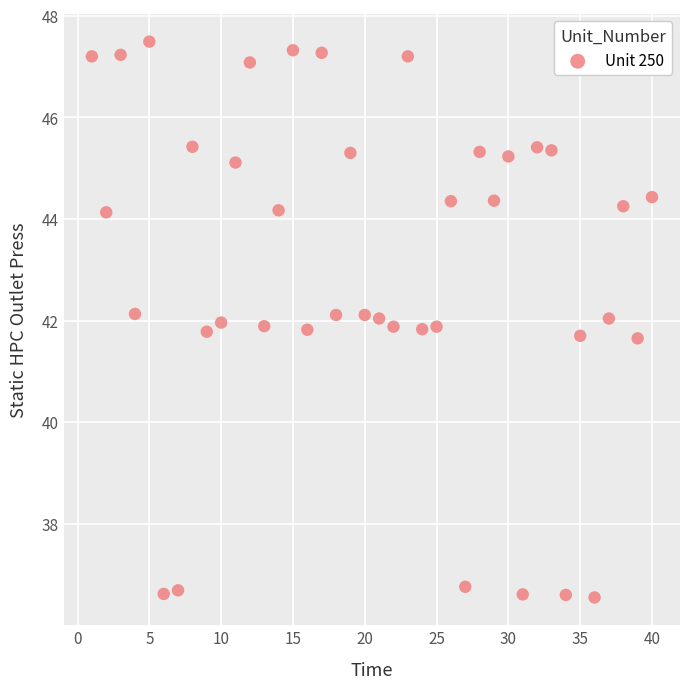

What is the range of X values (max minus min)?

39.0